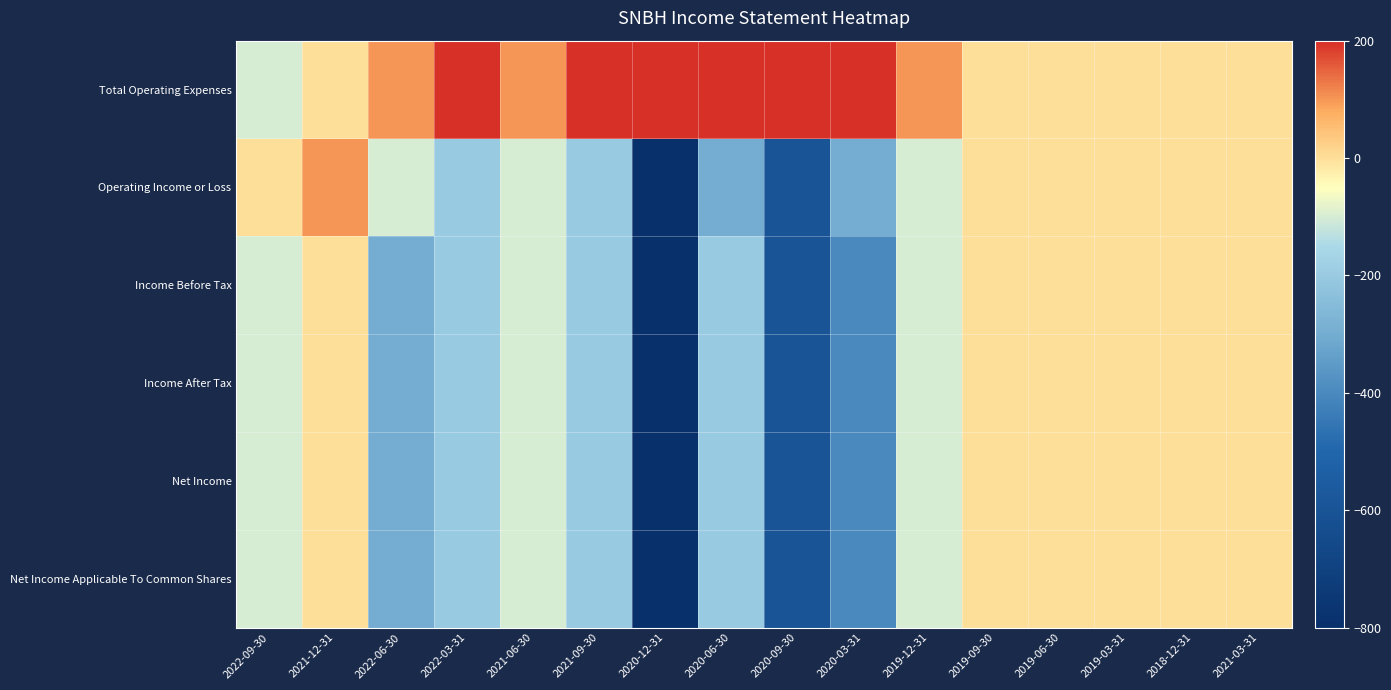

Reading left to right, list all the values displayed in this chart.

Total Operating Expenses: 2022-09-30=-100	2021-12-31=0	2022-06-30=100	2022-03-31=200	2021-06-30=100	2021-09-30=200	2020-12-31=800	2020-06-30=300	2020-09-30=600	2020-03-31=300	2019-12-31=100	2019-09-30=0	2019-06-30=0	2019-03-31=0	2018-12-31=0	2021-03-31=0
Operating Income or Loss: 2022-09-30=0	2021-12-31=100	2022-06-30=-100	2022-03-31=-200	2021-06-30=-100	2021-09-30=-200	2020-12-31=-800	2020-06-30=-300	2020-09-30=-600	2020-03-31=-300	2019-12-31=-100	2019-09-30=0	2019-06-30=0	2019-03-31=0	2018-12-31=0	2021-03-31=0
Income Before Tax: 2022-09-30=-100	2021-12-31=0	2022-06-30=-300	2022-03-31=-200	2021-06-30=-100	2021-09-30=-200	2020-12-31=-800	2020-06-30=-200	2020-09-30=-600	2020-03-31=-400	2019-12-31=-100	2019-09-30=0	2019-06-30=0	2019-03-31=0	2018-12-31=0	2021-03-31=0
Income After Tax: 2022-09-30=-100	2021-12-31=0	2022-06-30=-300	2022-03-31=-200	2021-06-30=-100	2021-09-30=-200	2020-12-31=-800	2020-06-30=-200	2020-09-30=-600	2020-03-31=-400	2019-12-31=-100	2019-09-30=0	2019-06-30=0	2019-03-31=0	2018-12-31=0	2021-03-31=0
Net Income: 2022-09-30=-100	2021-12-31=0	2022-06-30=-300	2022-03-31=-200	2021-06-30=-100	2021-09-30=-200	2020-12-31=-800	2020-06-30=-200	2020-09-30=-600	2020-03-31=-400	2019-12-31=-100	2019-09-30=0	2019-06-30=0	2019-03-31=0	2018-12-31=0	2021-03-31=0
Net Income Applicable To Common Shares: 2022-09-30=-100	2021-12-31=0	2022-06-30=-300	2022-03-31=-200	2021-06-30=-100	2021-09-30=-200	2020-12-31=-800	2020-06-30=-200	2020-09-30=-600	2020-03-31=-400	2019-12-31=-100	2019-09-30=0	2019-06-30=0	2019-03-31=0	2018-12-31=0	2021-03-31=0